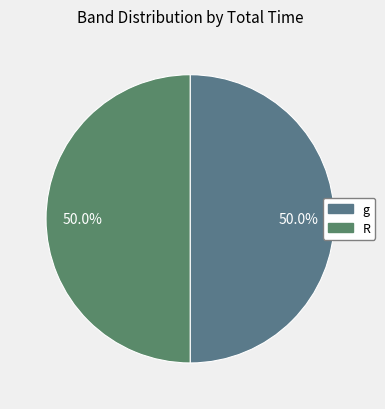

To the nearest percent, what is the average slice percentage?

50%